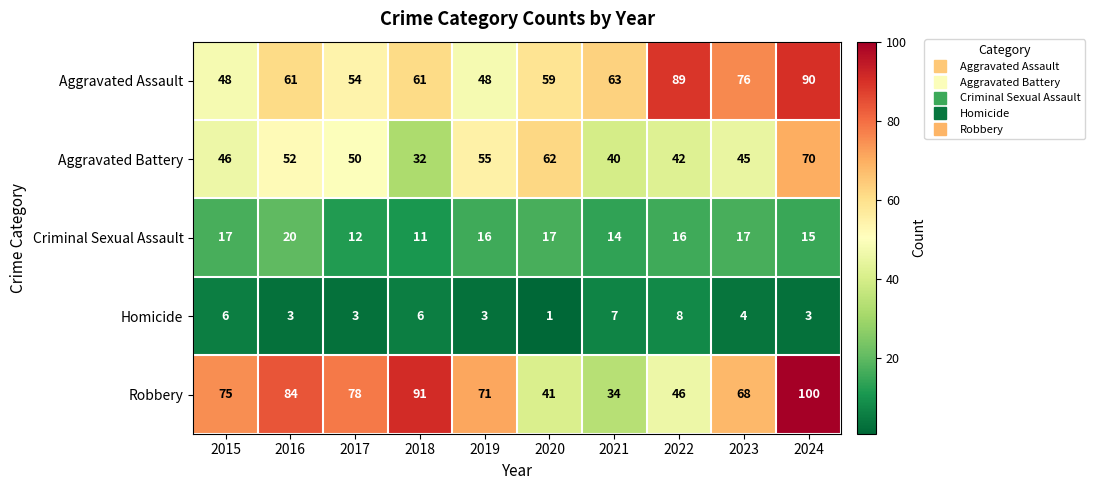

What is the difference between the highest and lowest values at 2016?

81